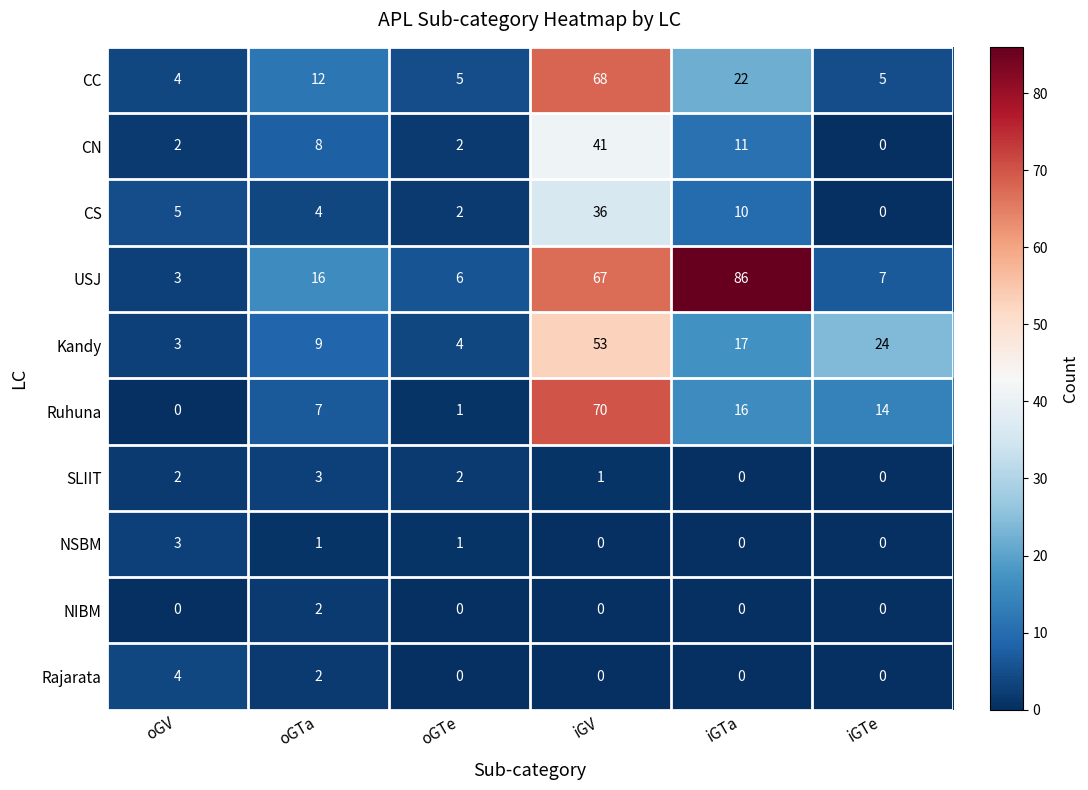

What is the difference between the maximum and minimum values in the Rajarata series?

4